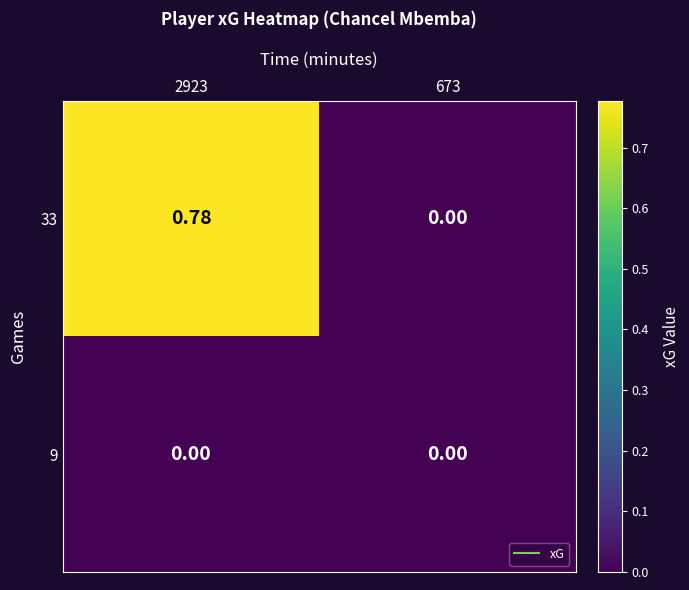

Is the value of 33 at 2923 greater than the value of 9 at 2923?

Yes